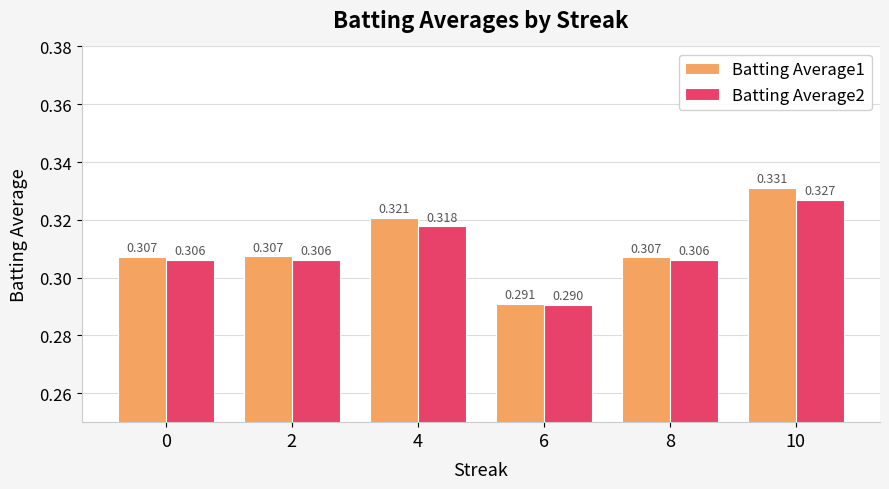

Which series has the largest range (max minus min)?

Batting Average1